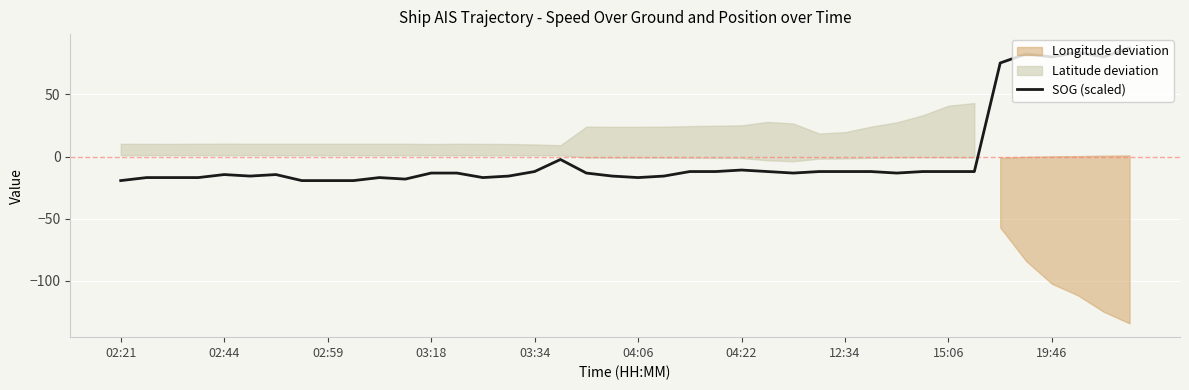

The value of SOG (scaled) at 02:21 is -34.1. True or false?

False